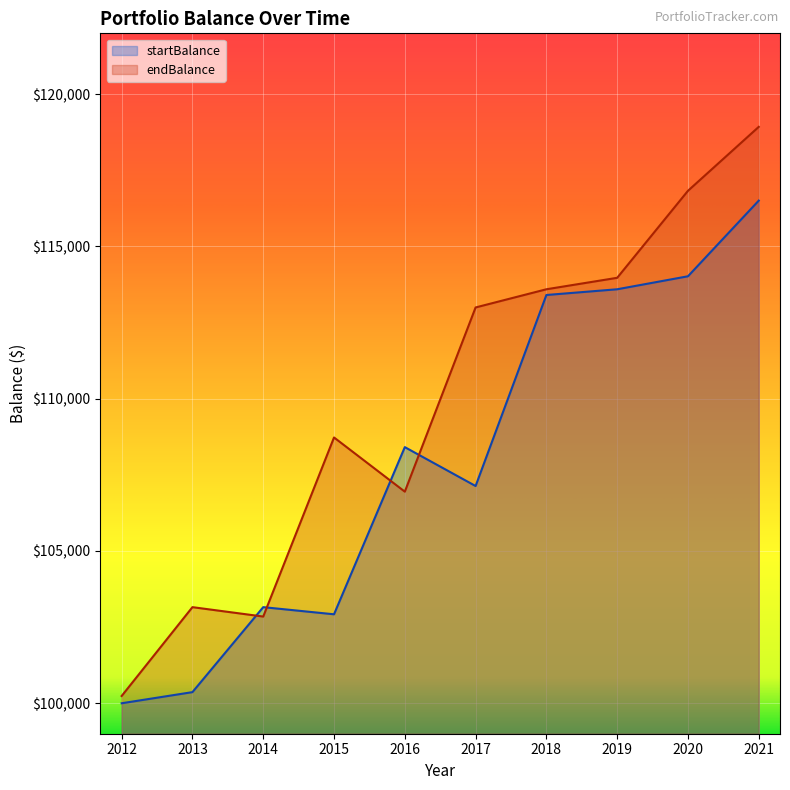

How many intersections are there between startBalance and endBalance?

4